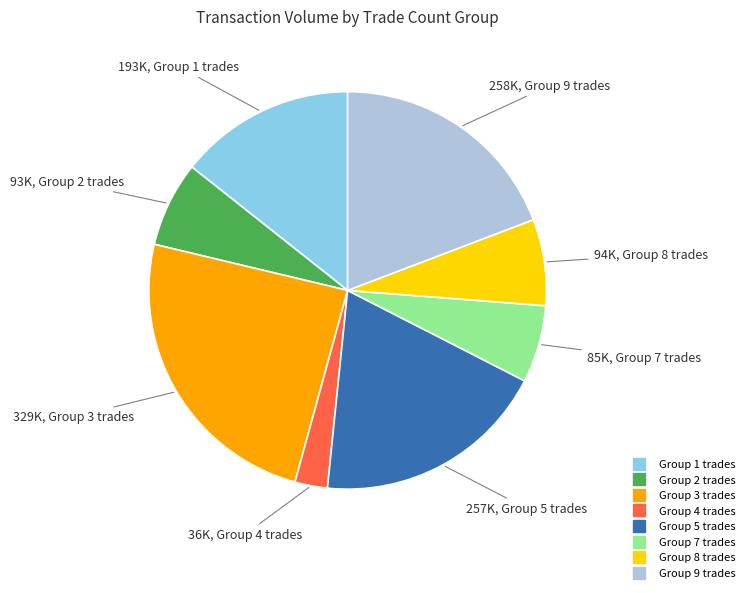

Does any single category account for the majority?

No